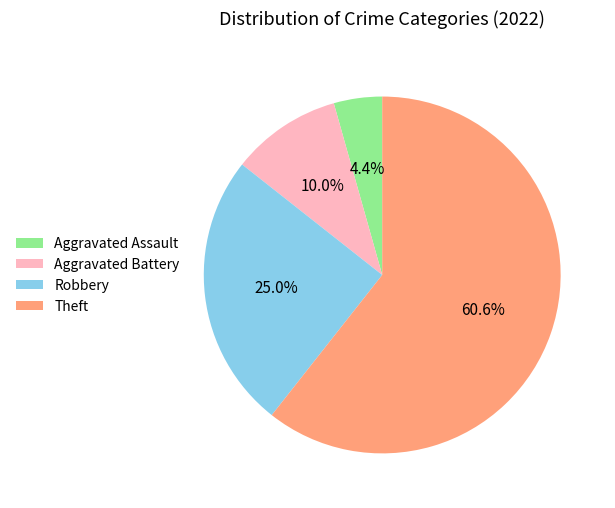

What is the ratio of the value at Aggravated Assault to the value at Aggravated Battery?

0.4